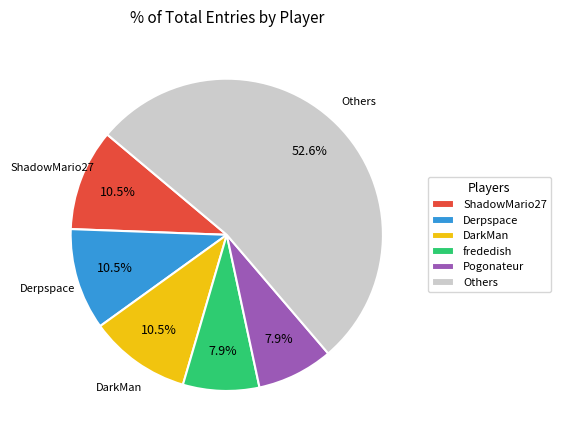

To the nearest percent, what is the difference between the largest and smallest slice percentages?

45%